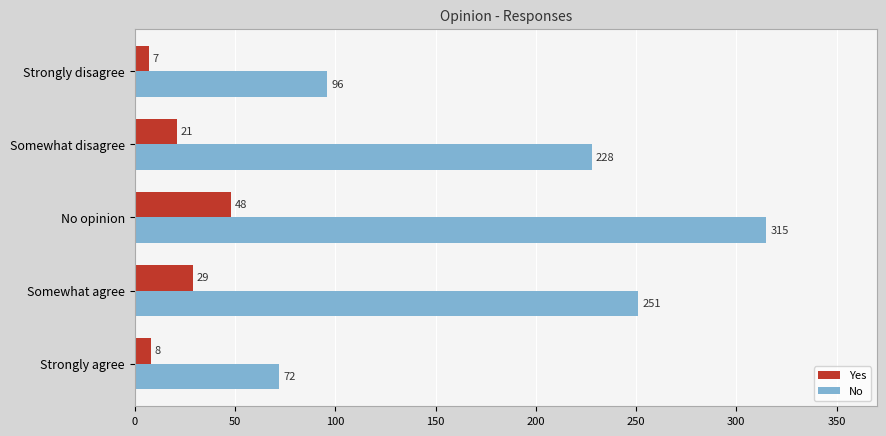

At which category is the sum across all series the highest?

No opinion